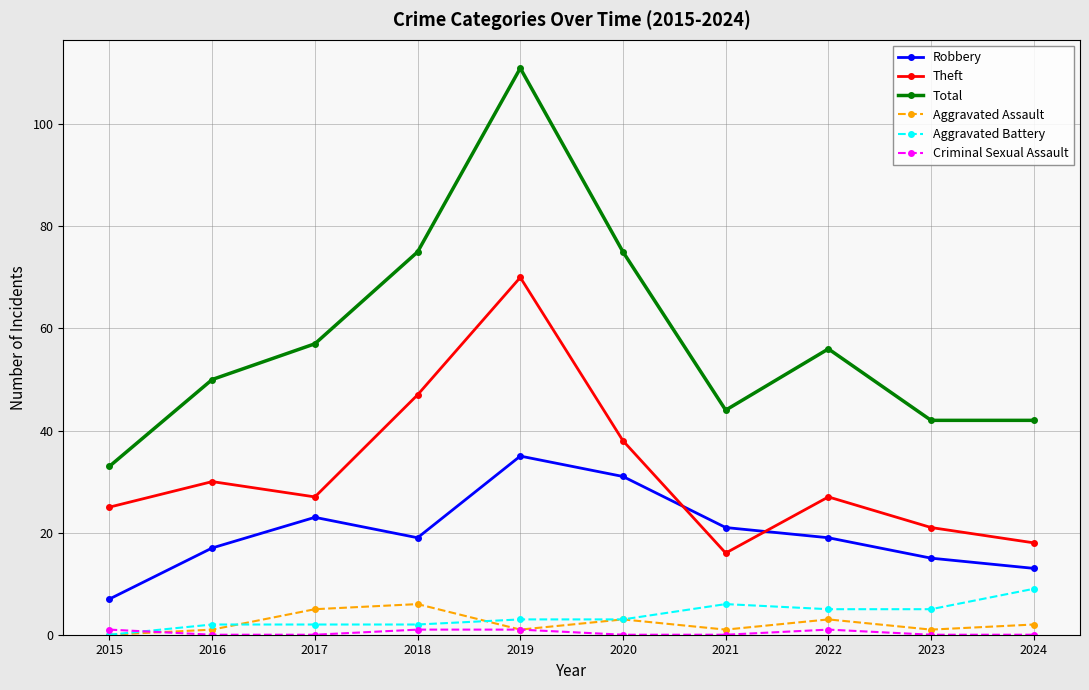

True or false: Aggravated Battery and Total cross at least once.

False